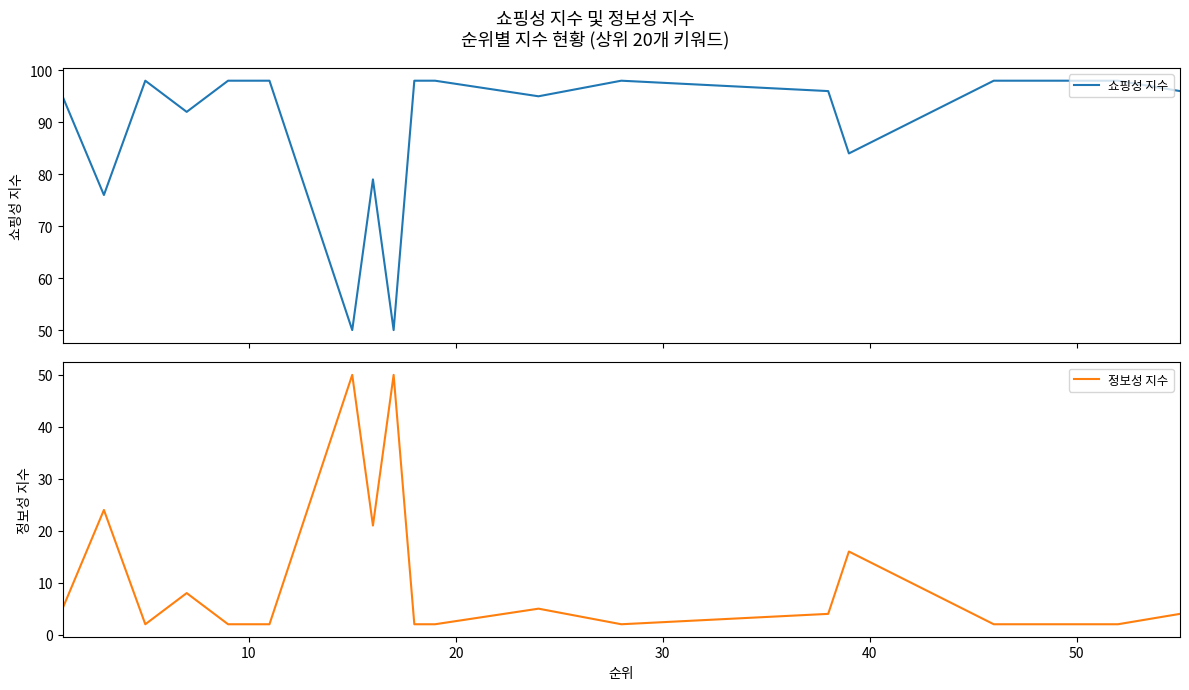

How many interior local valleys does the 쇼핑성 지수 series have?

6